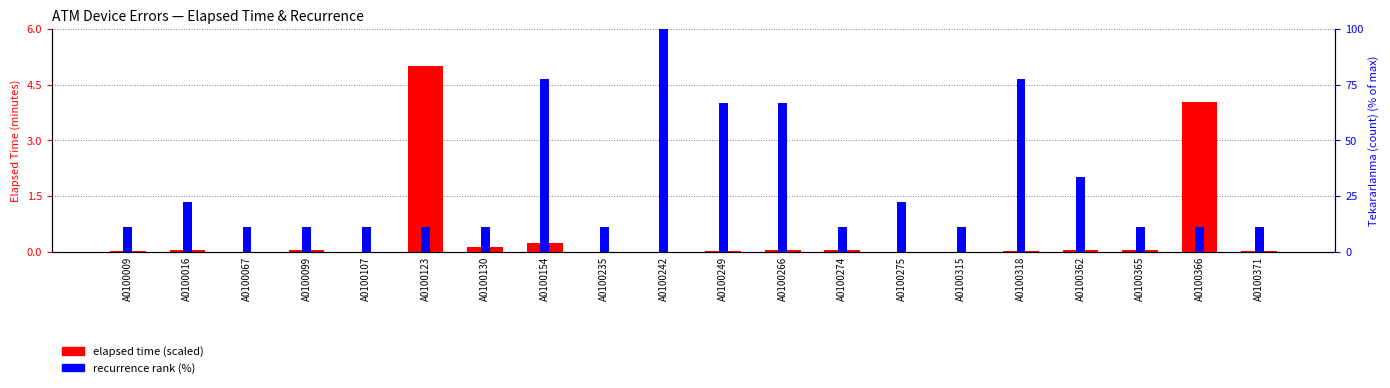

What is the total value across all series at A0100274?

11.2